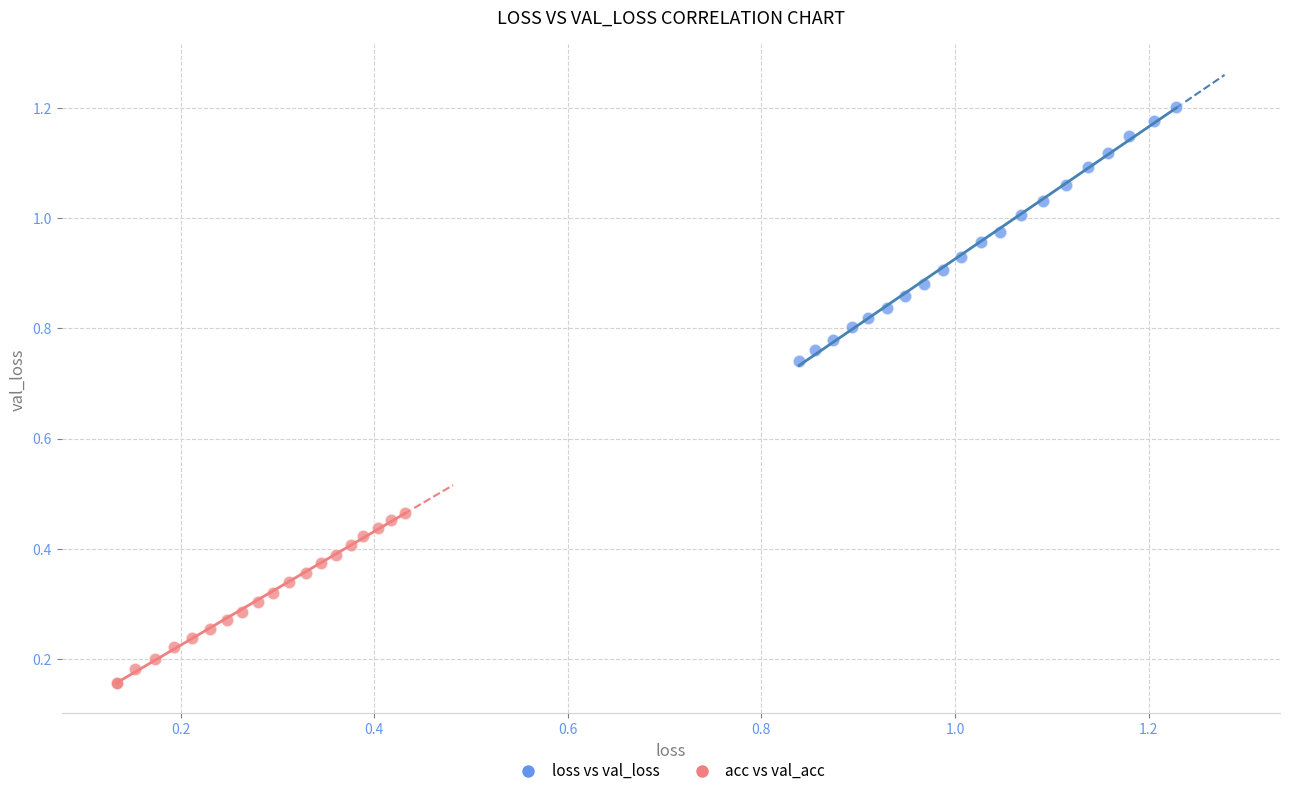

Which series contains the lowest Y value?

acc vs val_acc